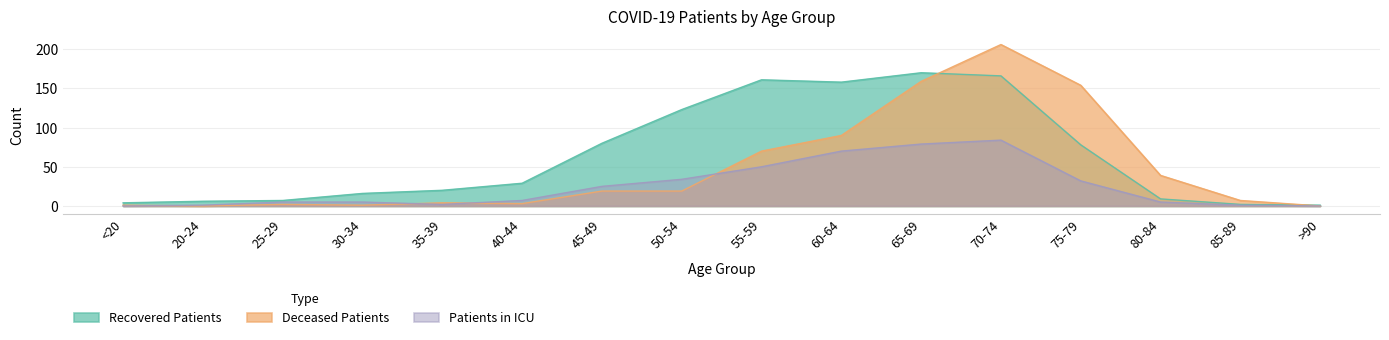

Count the number of categories in the chart.

16